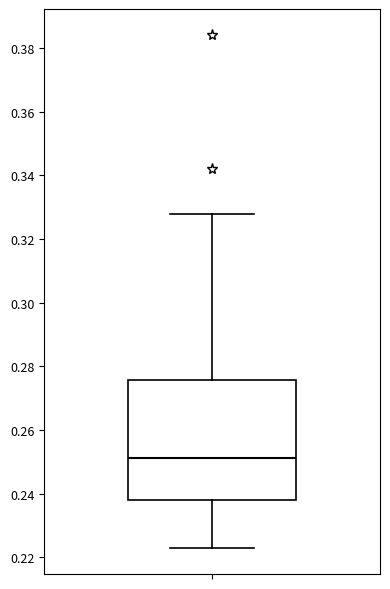

Read this box plot against the y-axis: the position of the median line, the range covered by the box, and the ends of both whiskers. The values are not printed on the chart, so give them approximately, as read against the axis.

median 0.252, box 0.238 to 0.276, whiskers 0.222 to 0.328